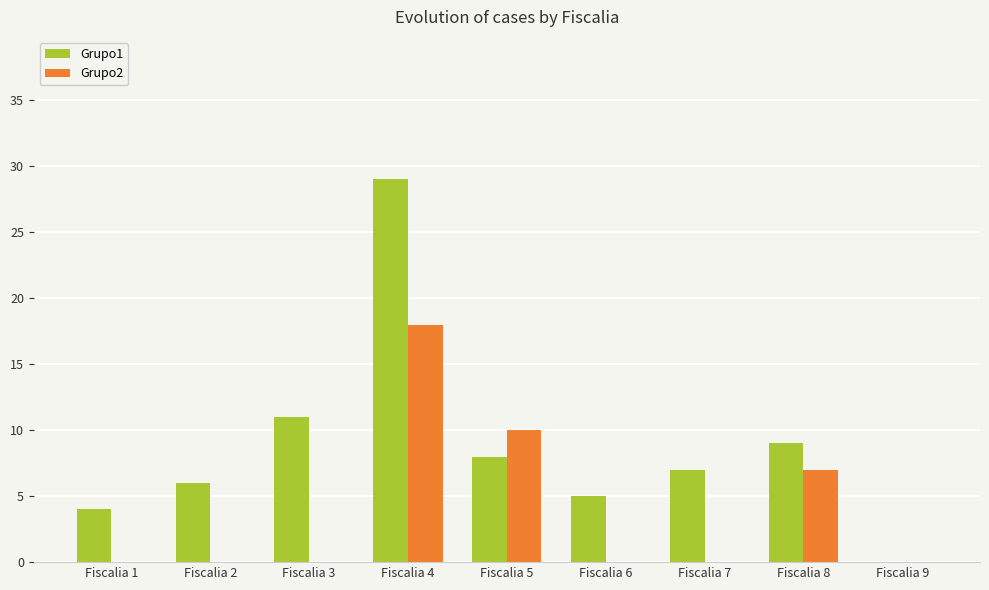

Count the number of data series in this chart.

2